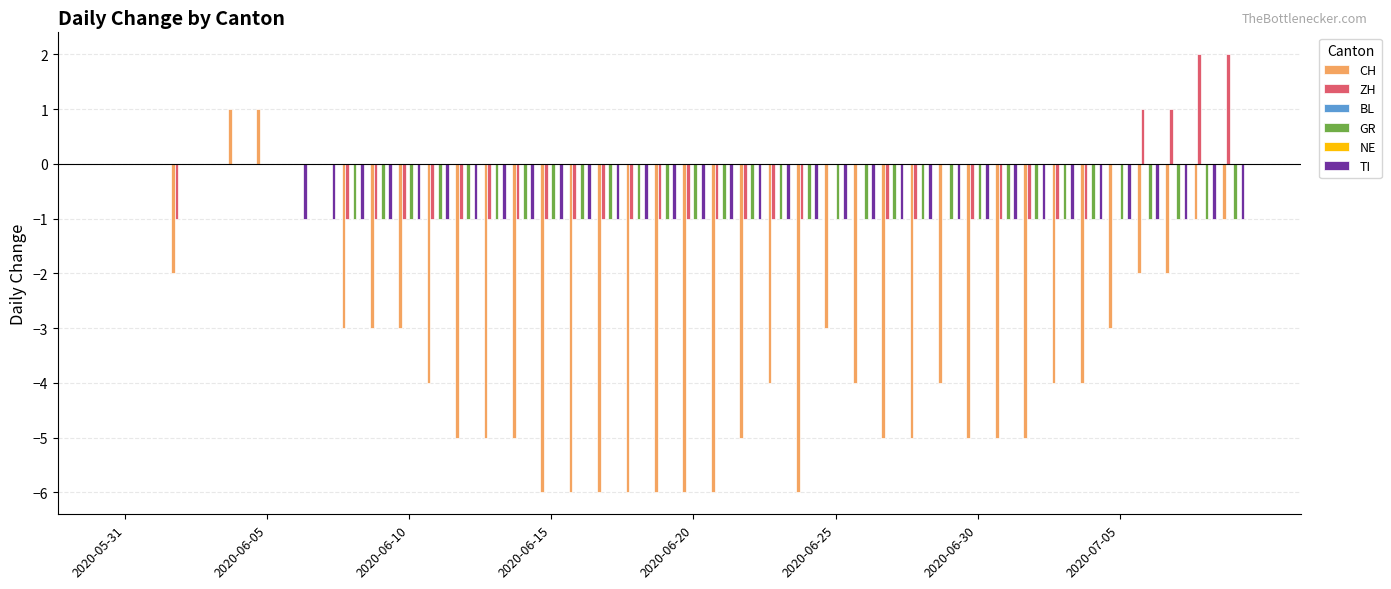

Which series has the largest total across all categories?

BL